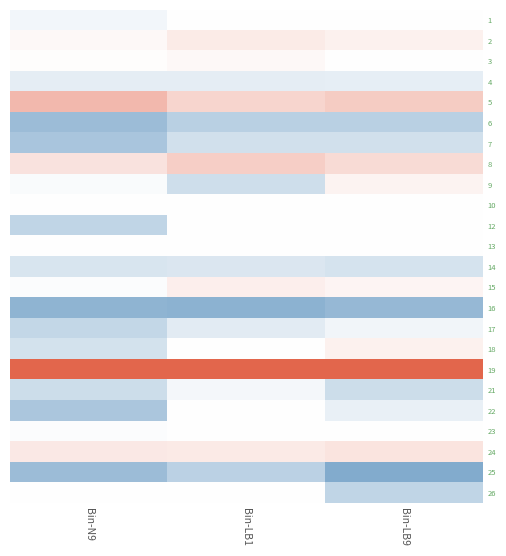

At how many categories does at least one series exceed 0?

3